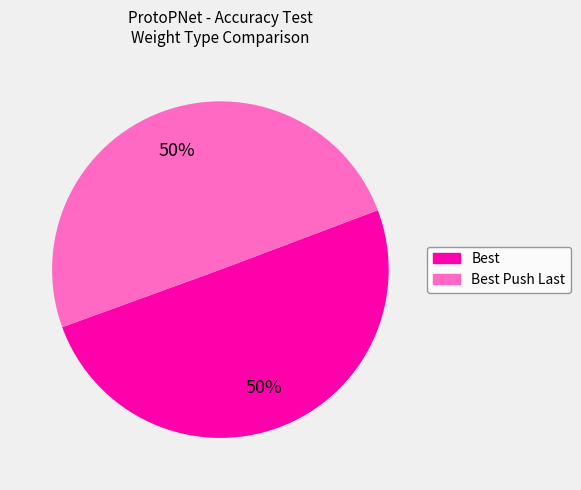

To the nearest percent, what is the average slice percentage?

50%